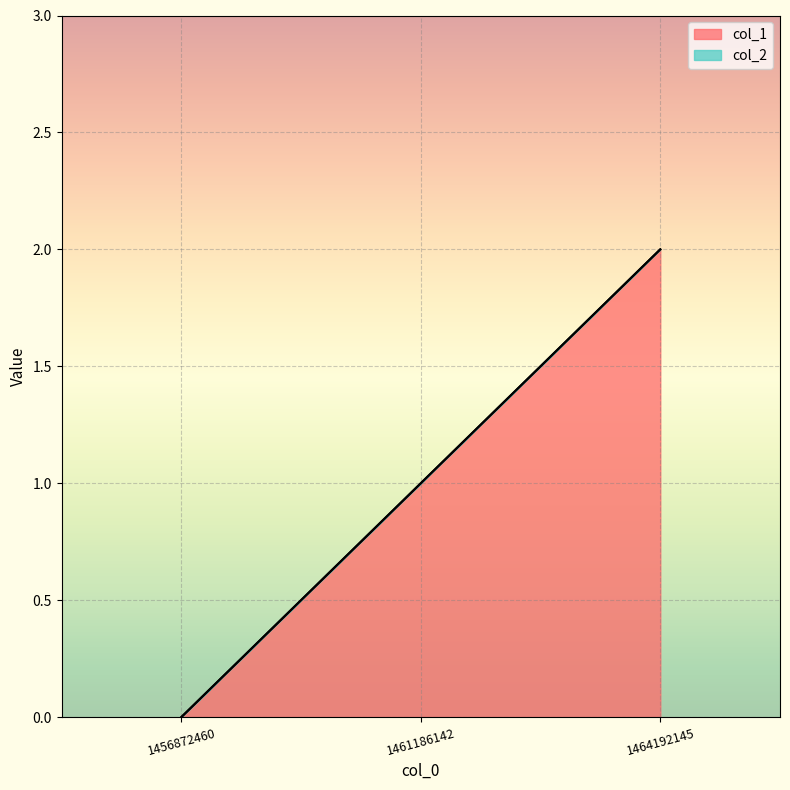

How many distinct data groups are displayed?

1